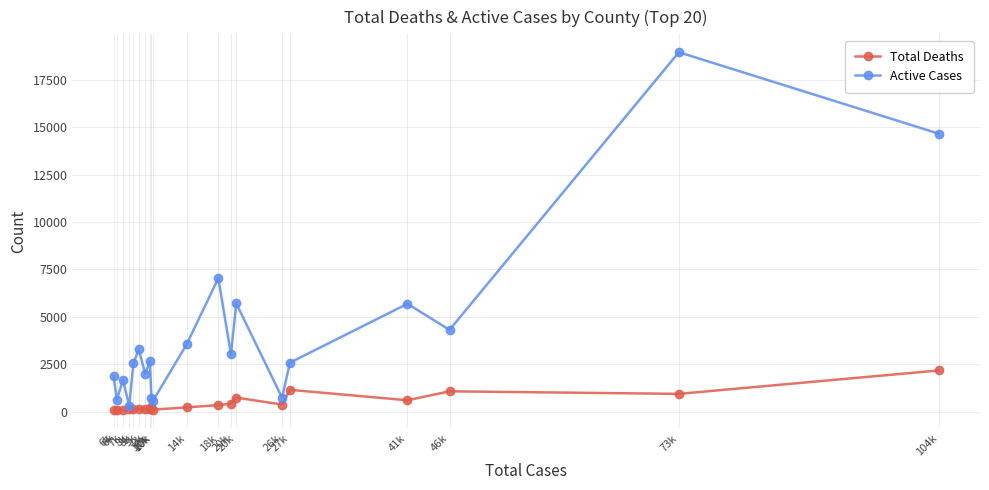

True or false: Active Cases has more than 2 interior local peaks.

True